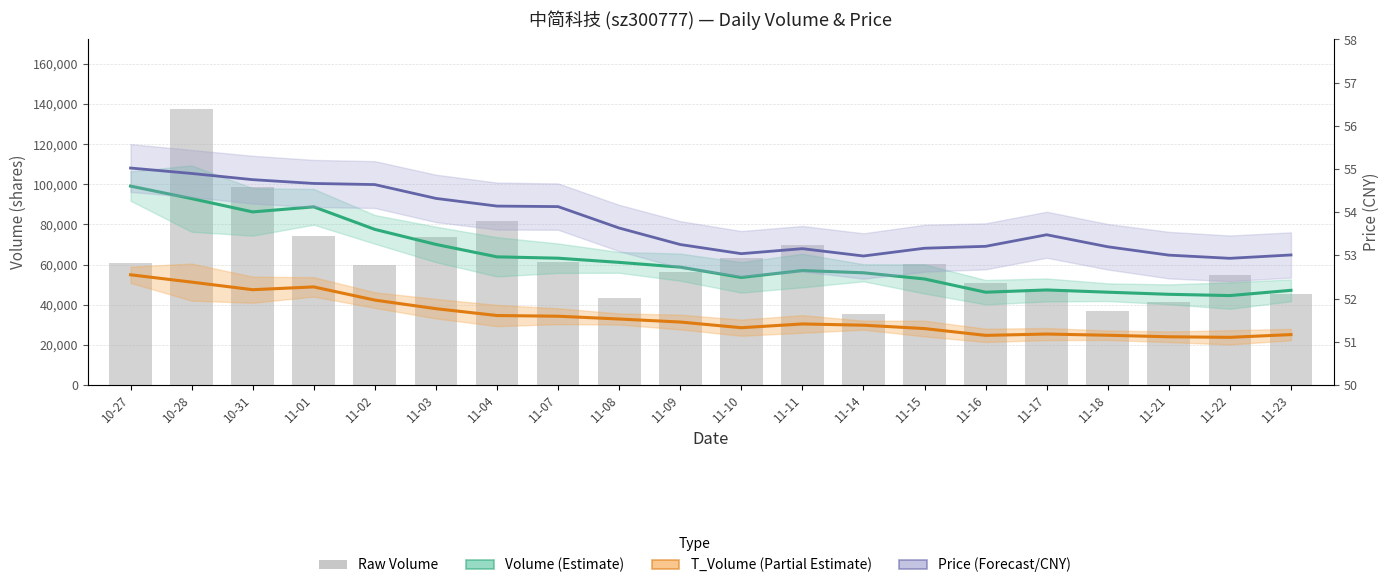

Count the number of data series in this chart.

4